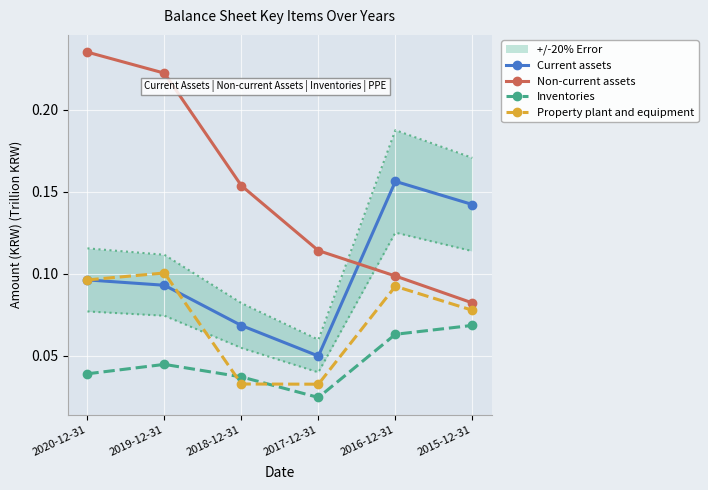

Reading right to left, list all the values displayed in this chart.

Current assets: 2015-12-31=0.1	2016-12-31=0.2	2017-12-31=0.0	2018-12-31=0.1	2019-12-31=0.1	2020-12-31=0.1
Non-current assets: 2015-12-31=0.1	2016-12-31=0.1	2017-12-31=0.1	2018-12-31=0.2	2019-12-31=0.2	2020-12-31=0.2
Inventories: 2015-12-31=0.1	2016-12-31=0.1	2017-12-31=0.0	2018-12-31=0.0	2019-12-31=0.0	2020-12-31=0.0
Property plant and equipment: 2015-12-31=0.1	2016-12-31=0.1	2017-12-31=0.0	2018-12-31=0.0	2019-12-31=0.1	2020-12-31=0.1